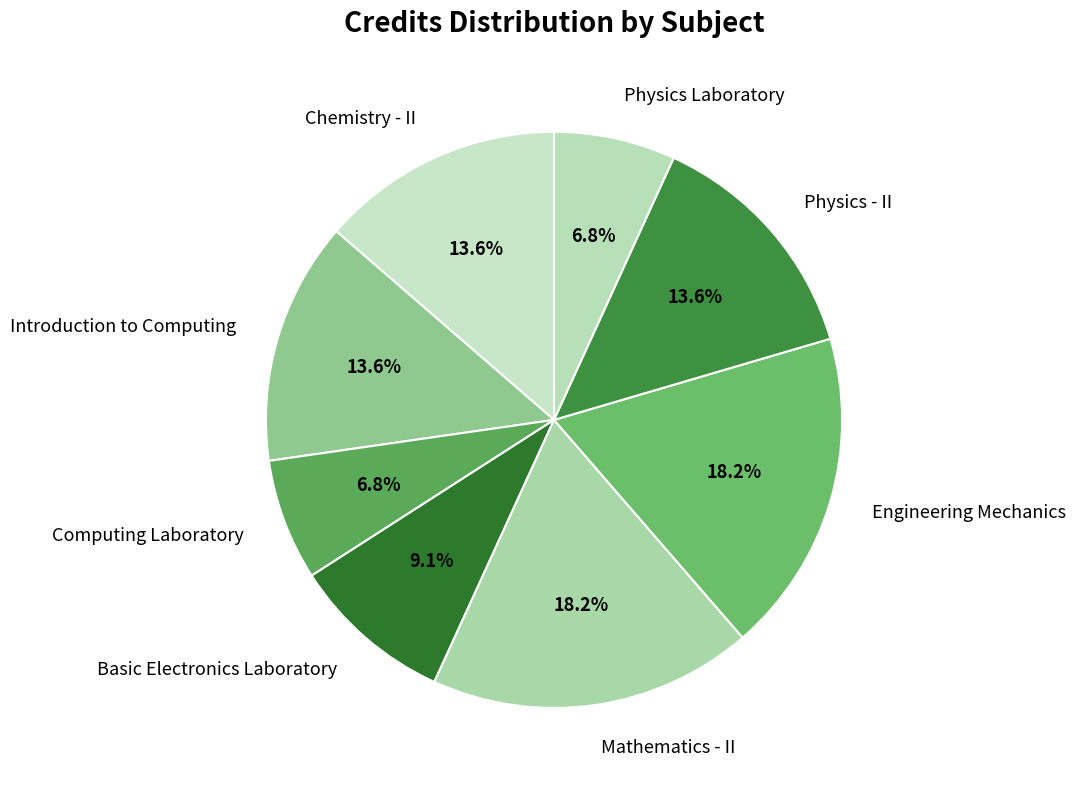

What percentage is the Mathematics - II slice, to the nearest percent?

18%